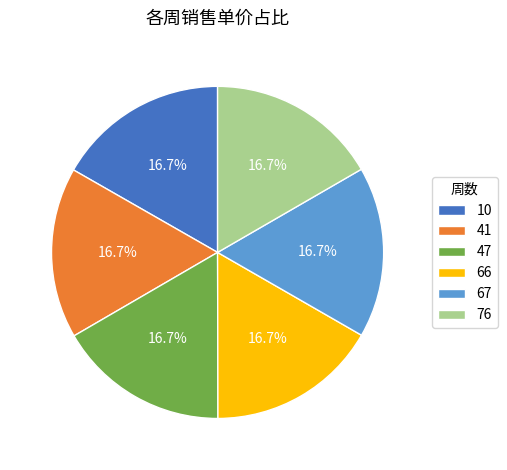

What is the ratio of the value at 47 to the value at 41?

1.0